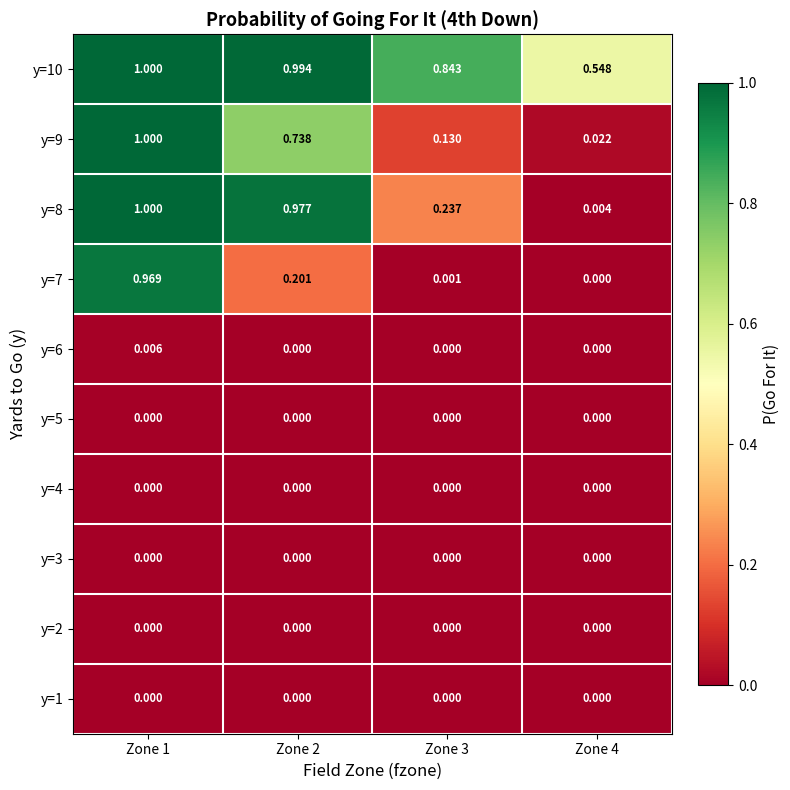

Which series has the largest total across all categories?

y=10